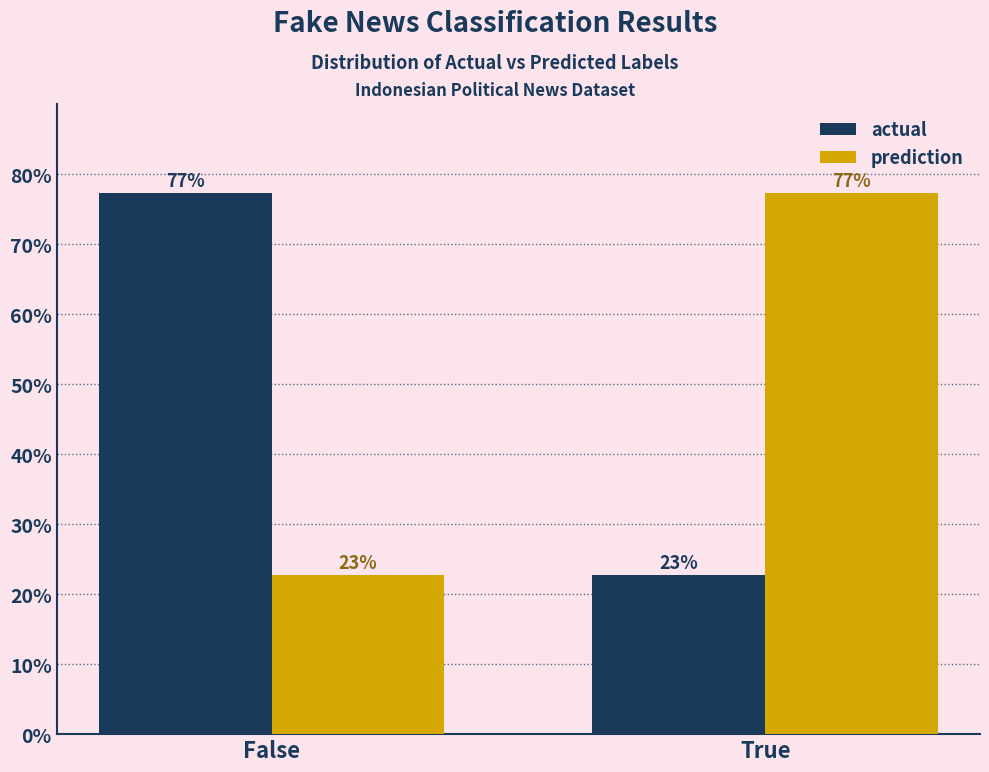

What is the total value across all series at False?

100.0